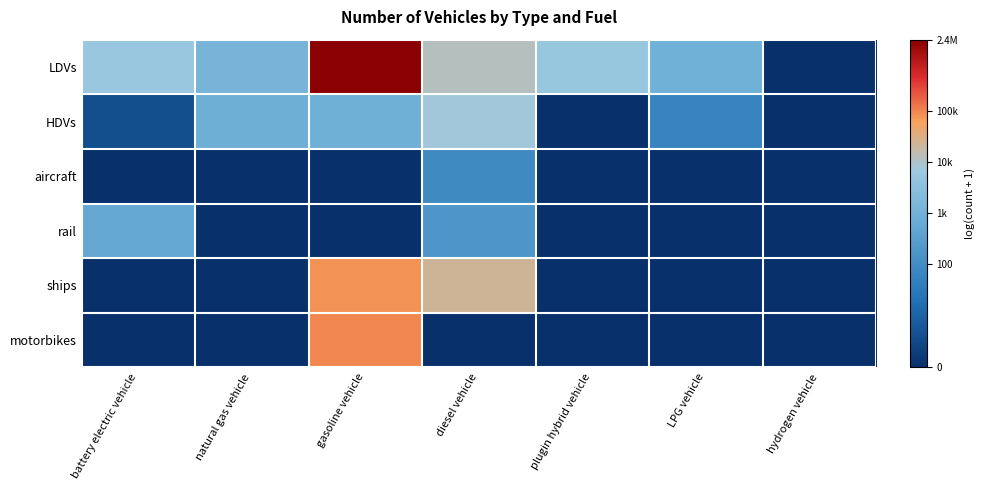

Which series has the largest range (max minus min)?

LDVs